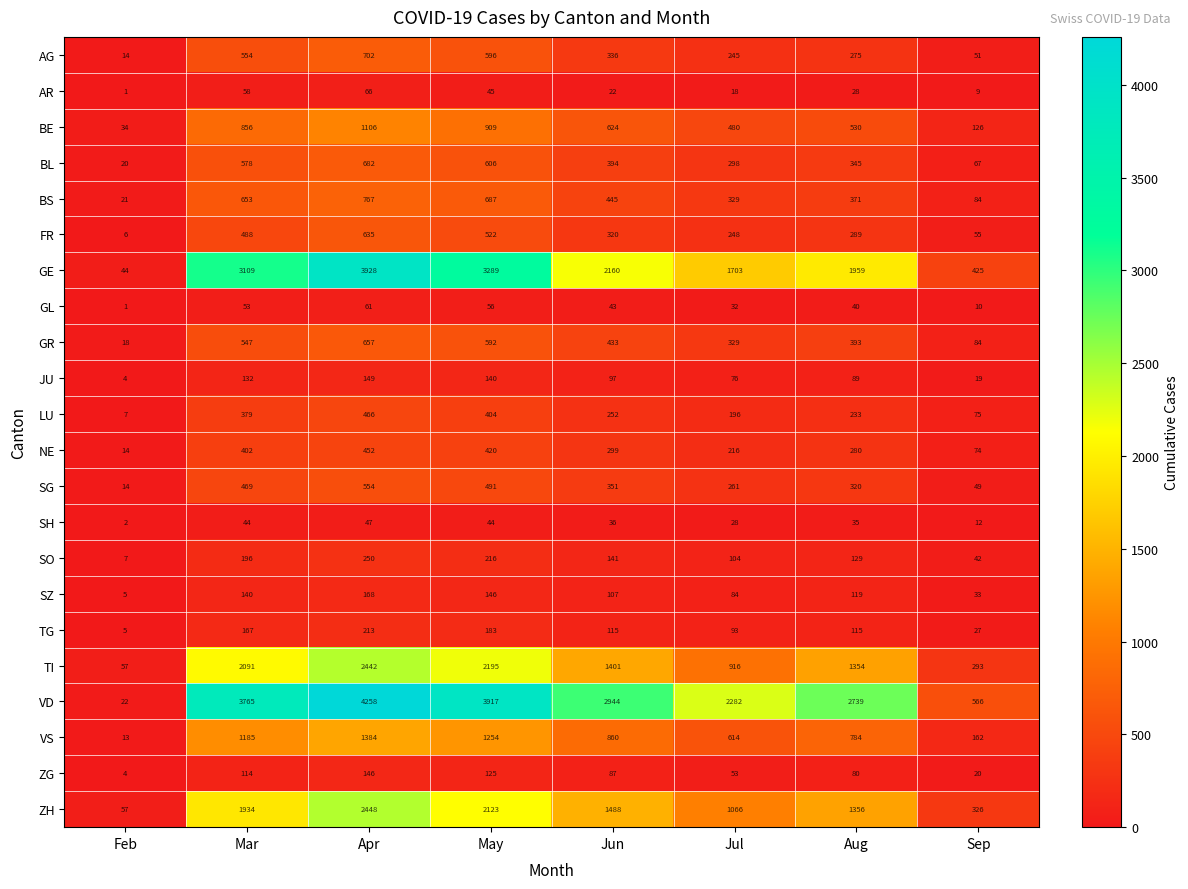

How many data points in VS are less than 860?

4